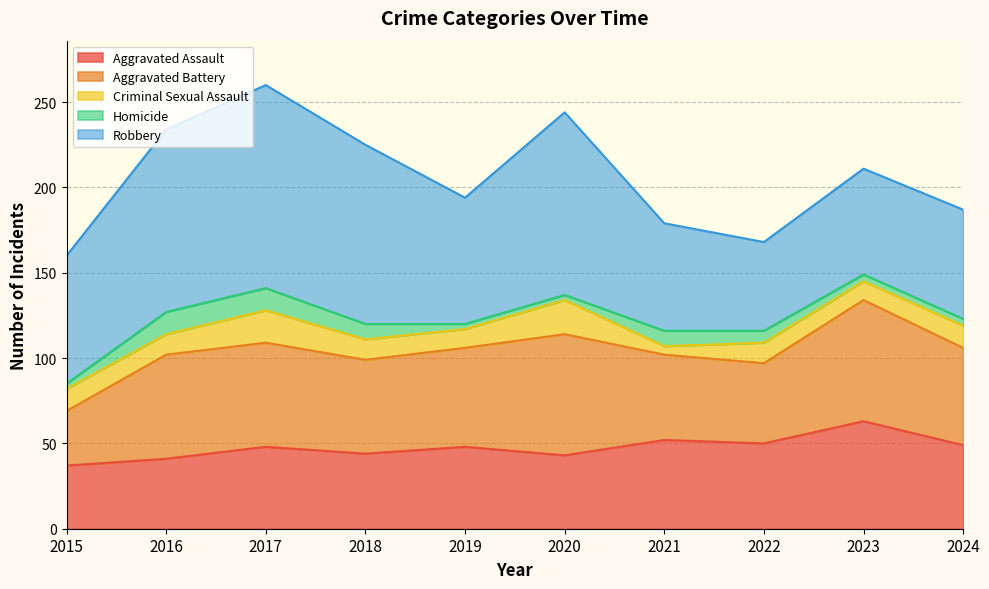

How many interior local peaks does the Criminal Sexual Assault series have?

3